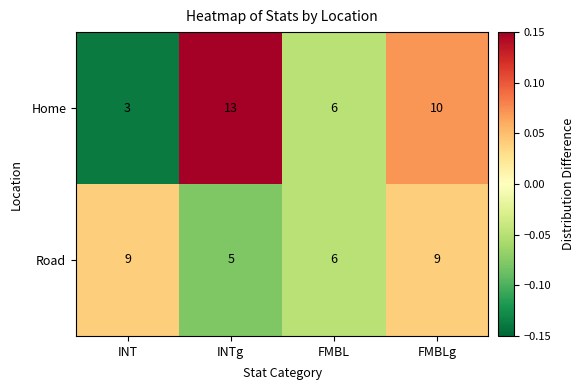

How many Road values are between 6 and 9?

3